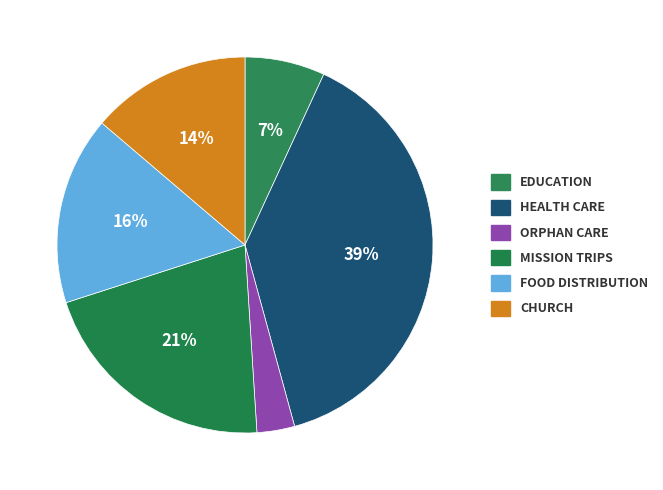

Count the number of slices in the pie.

6